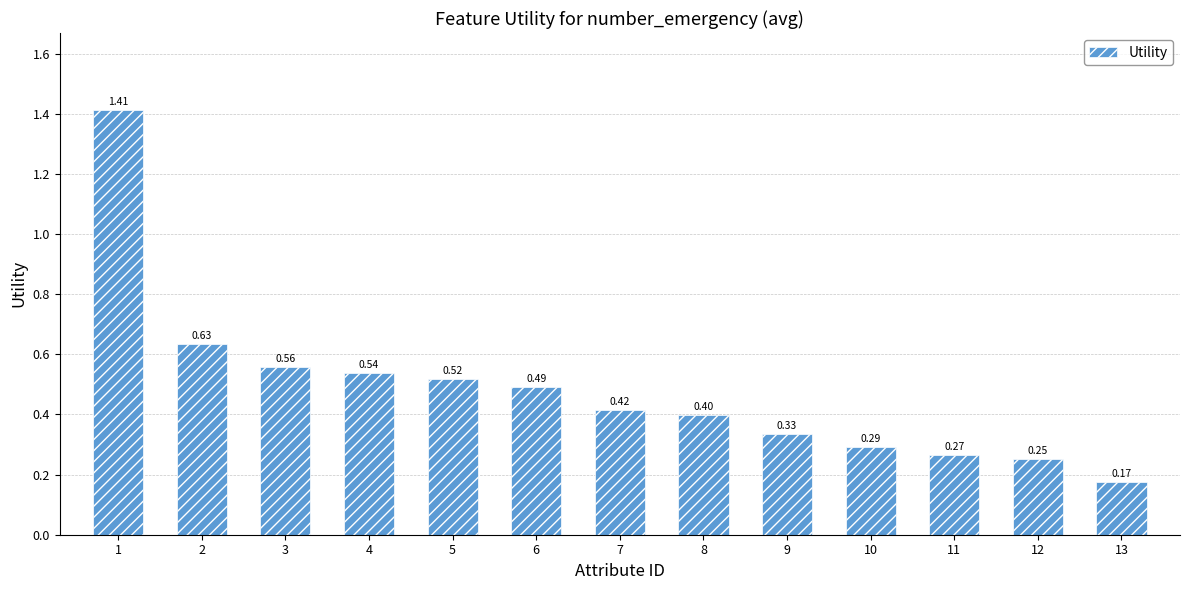

Between 13 and 11, which is larger?

11